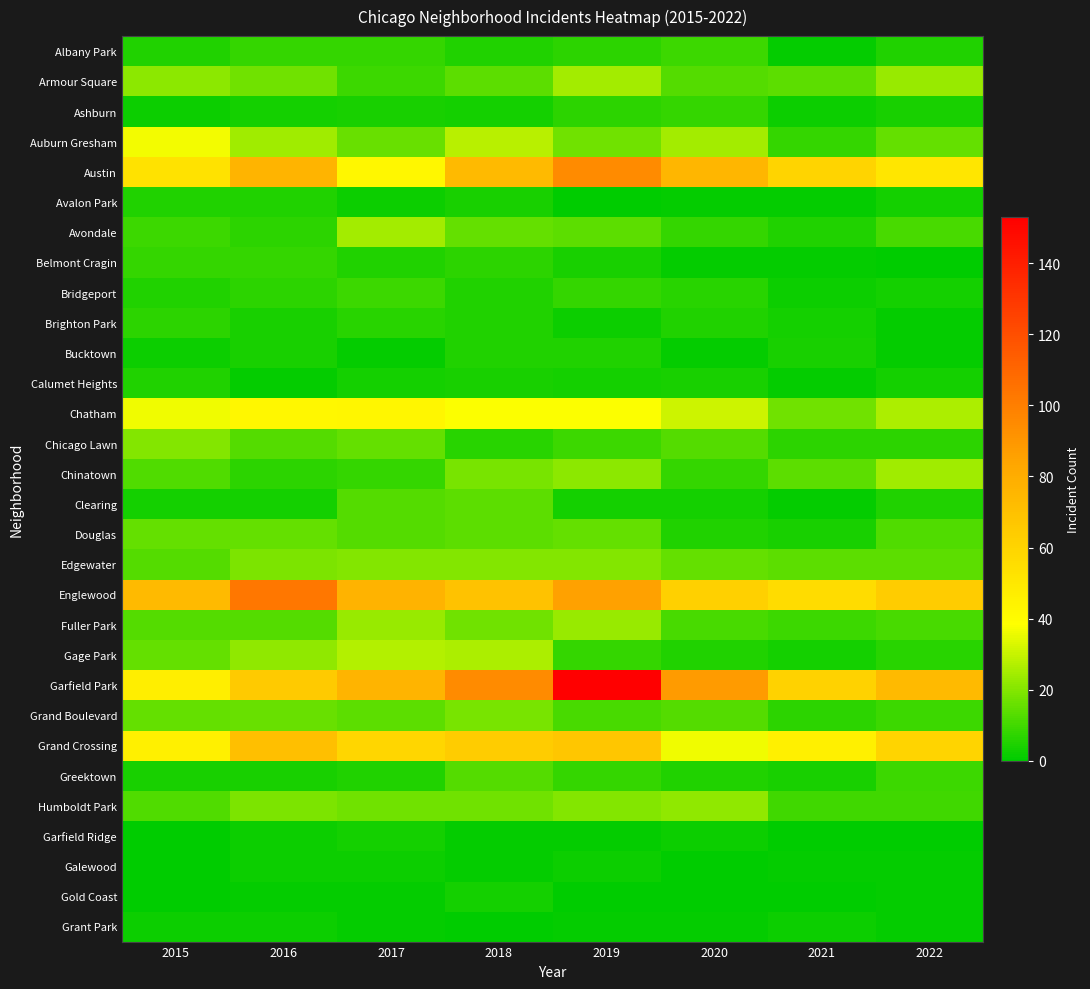

What is the total value across all series at 2016?

583